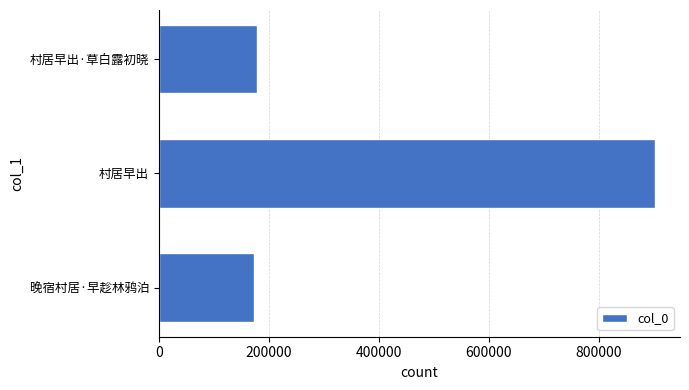

What value does the data have at 村居早出·草白露初晓?

178914